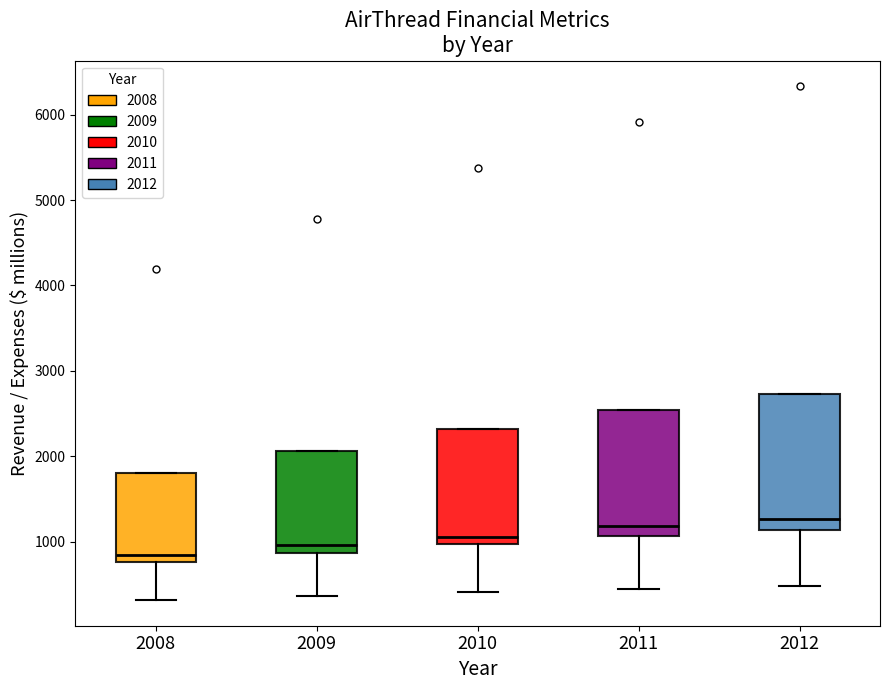

Where does the lower whisker of the box at x = 2008 end on the y-axis? The values are not printed on the chart, so give them approximately, as read against the axis.

300